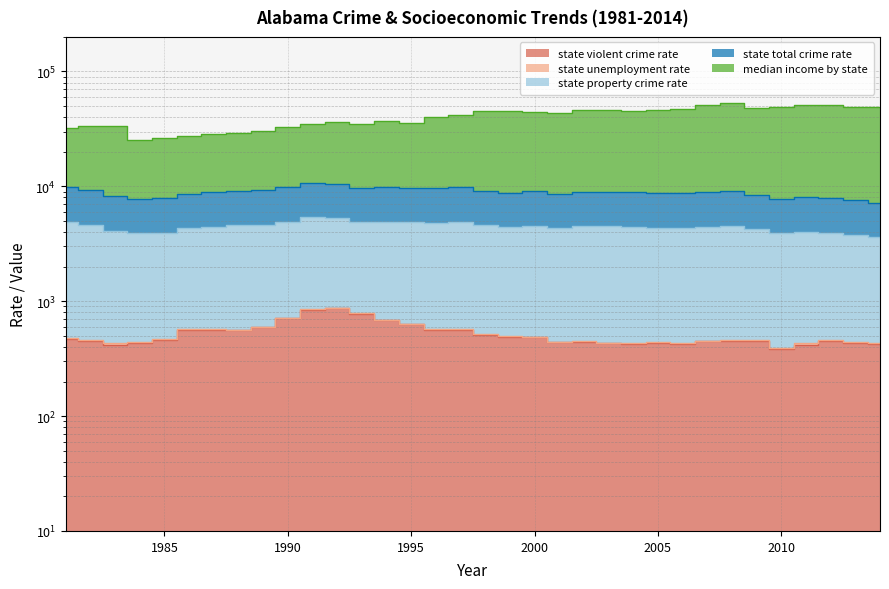

Which category has the lowest value in the median income by state series?

1984